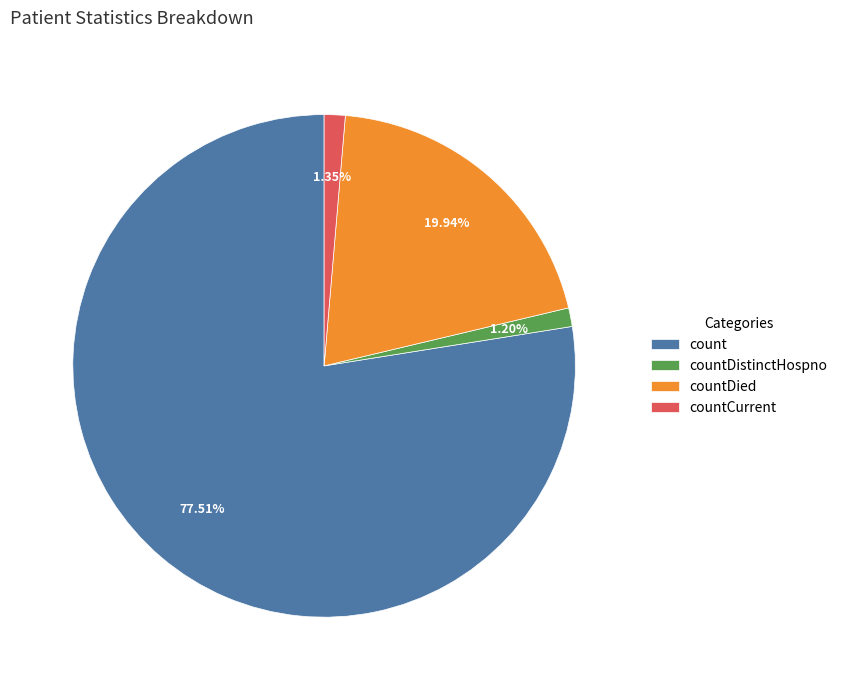

True or false: countCurrent accounts for 11% of the total.

False